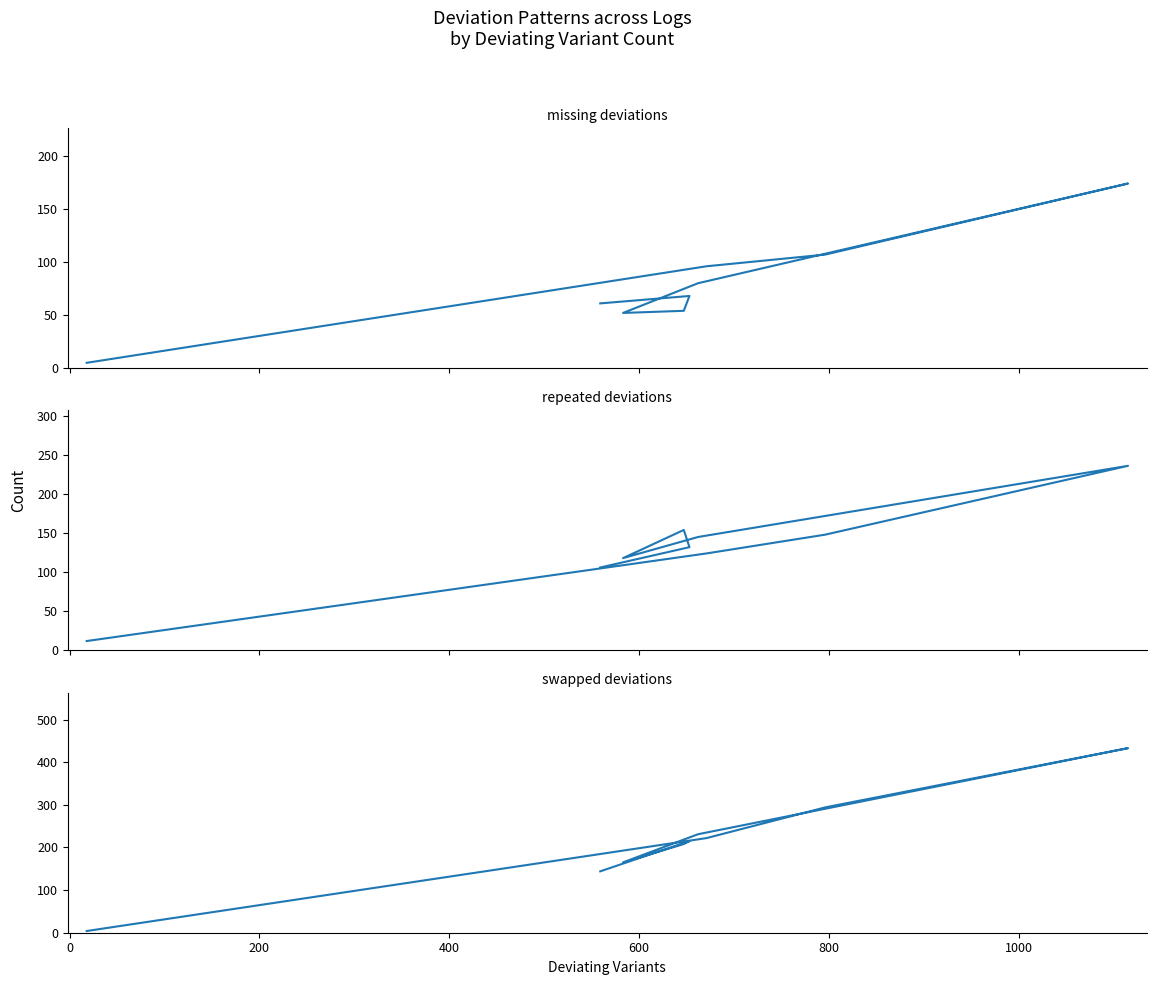

How many times do swapped and missing cross each other?

1